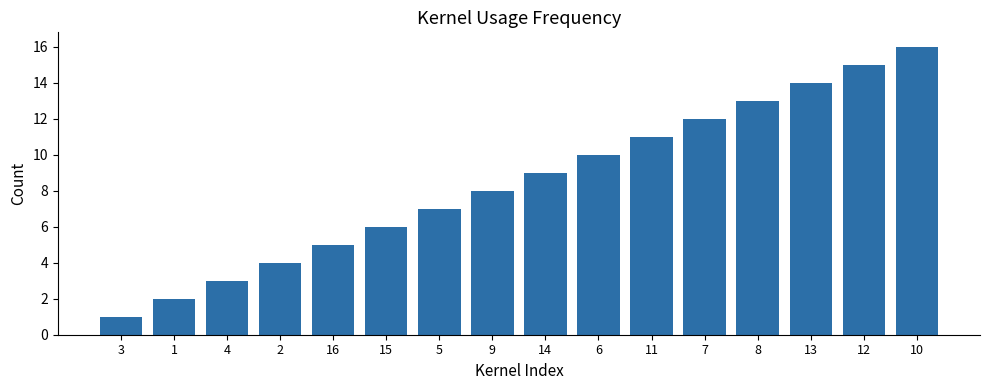

What is the sum of the values at 3 and 4?

4